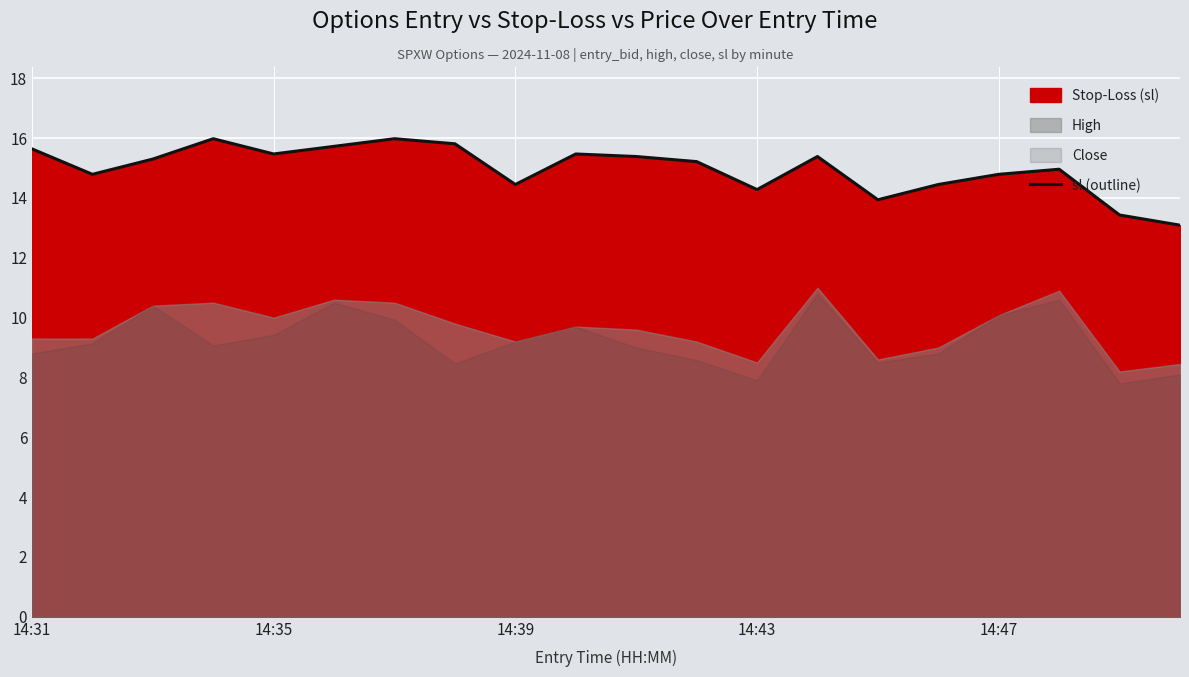

What is the greatest value displayed?

16.0